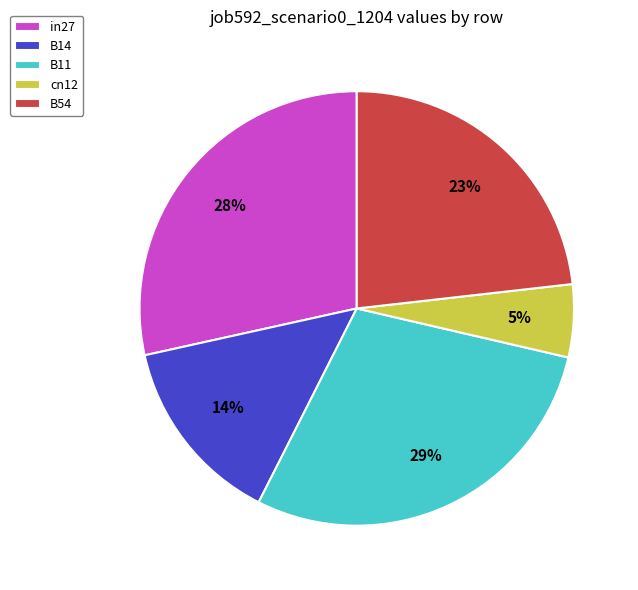

Between B54 and B14, which is larger?

B54